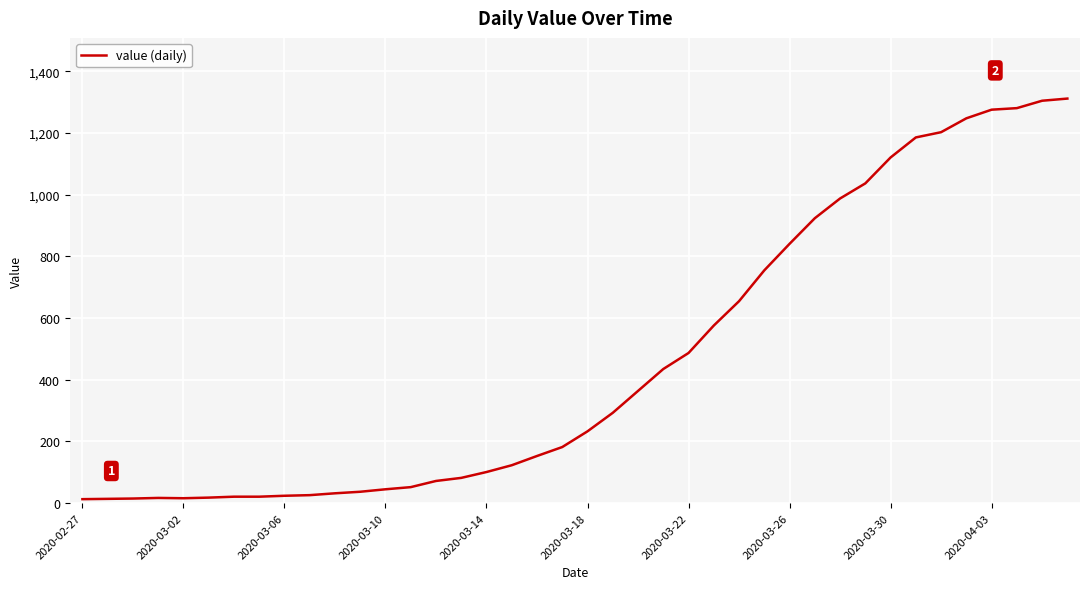

What is the sum of all values?

18584